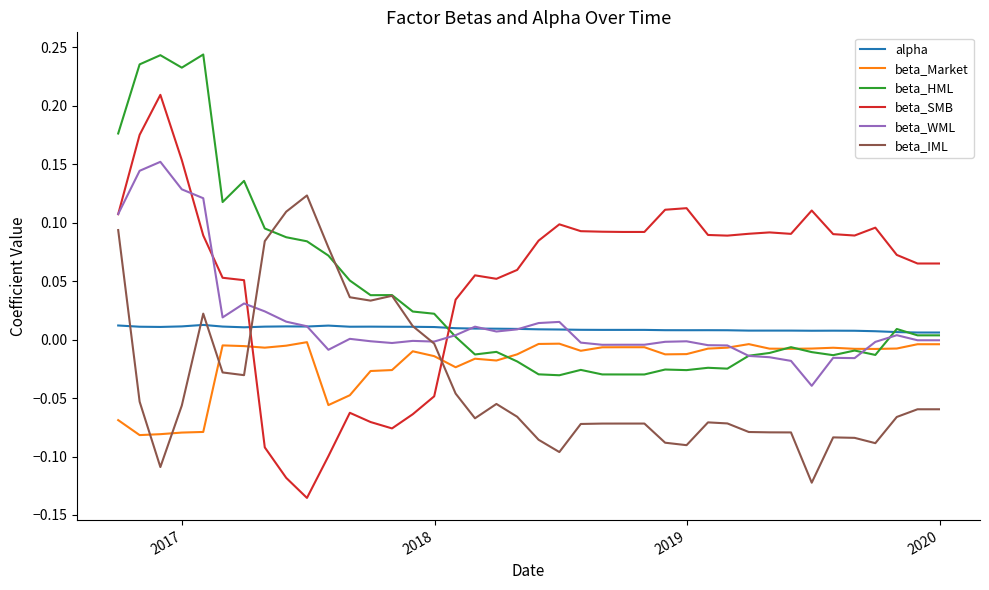

Which series has the largest range (max minus min)?

beta_SMB